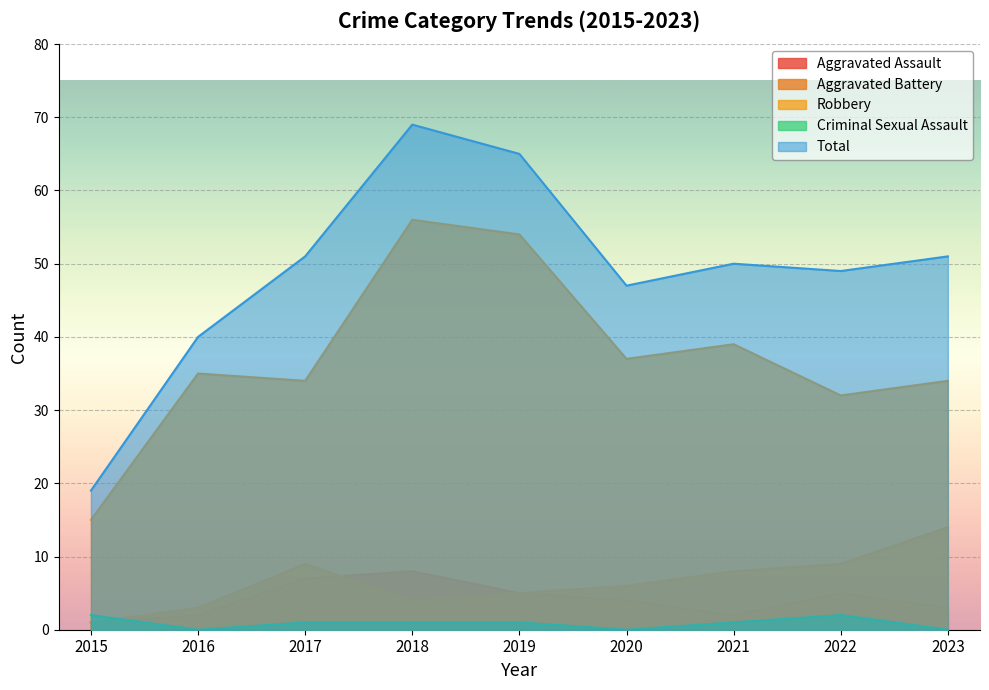

At which category does Aggravated Assault reach its first local valley?

2021